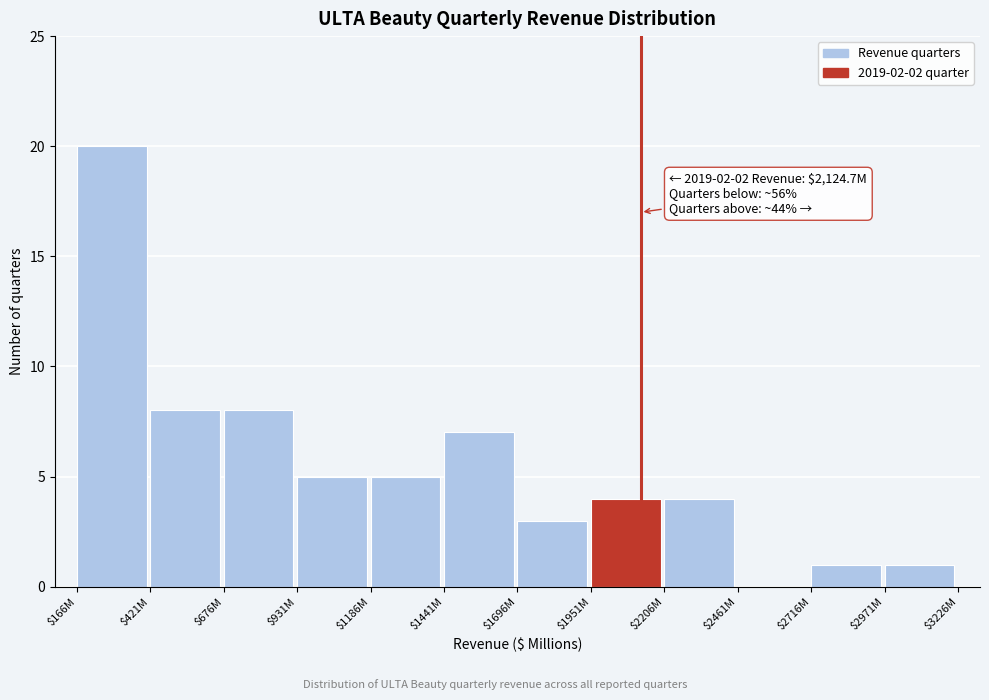

Is it true that the value at $421M is 8?

True